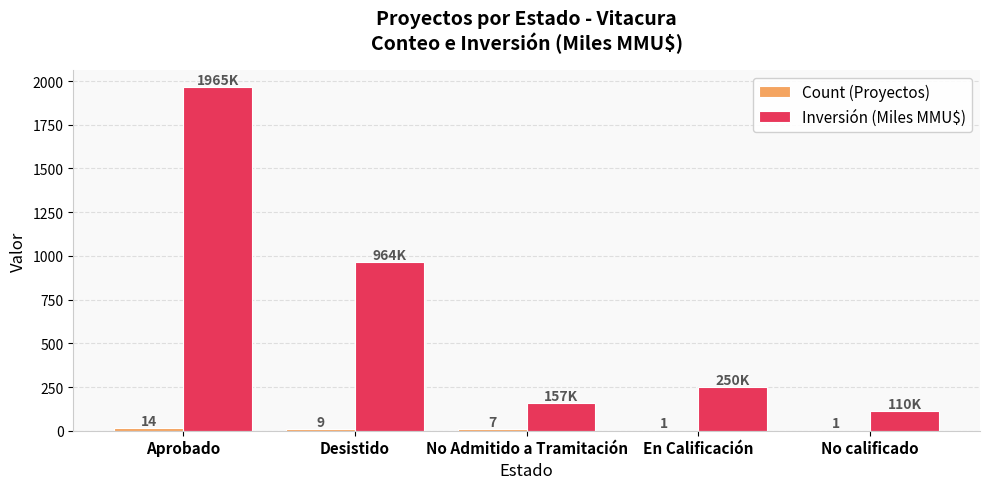

Which series has the largest total across all categories?

Inversión (Miles MMU$)